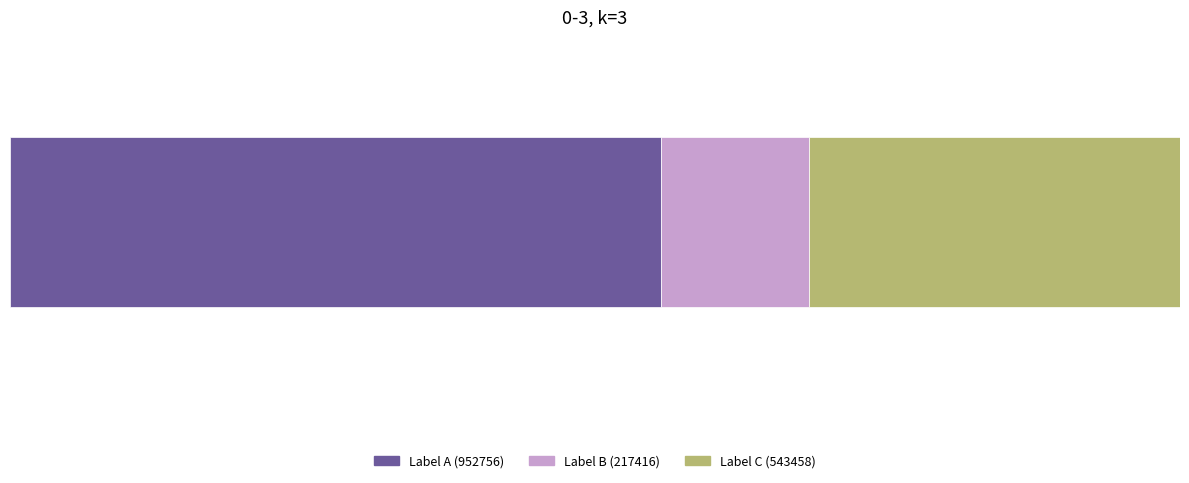

What are all the series names shown in the legend?

Label A (952756), Label B (217416), Label C (543458)